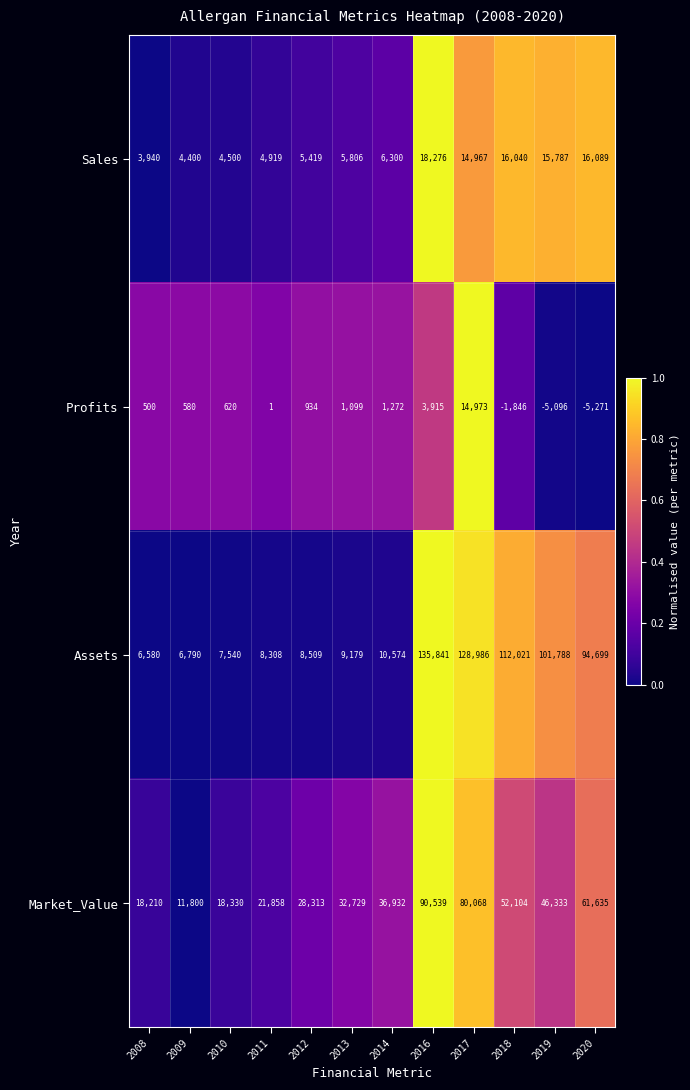

List the series in order of their peak value, lowest first.

Profits, Sales, Market_Value, Assets